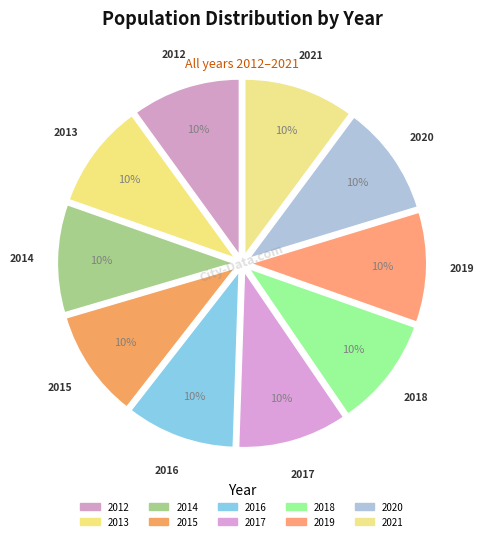

What is the change in value from 2012 to 2021?

+165